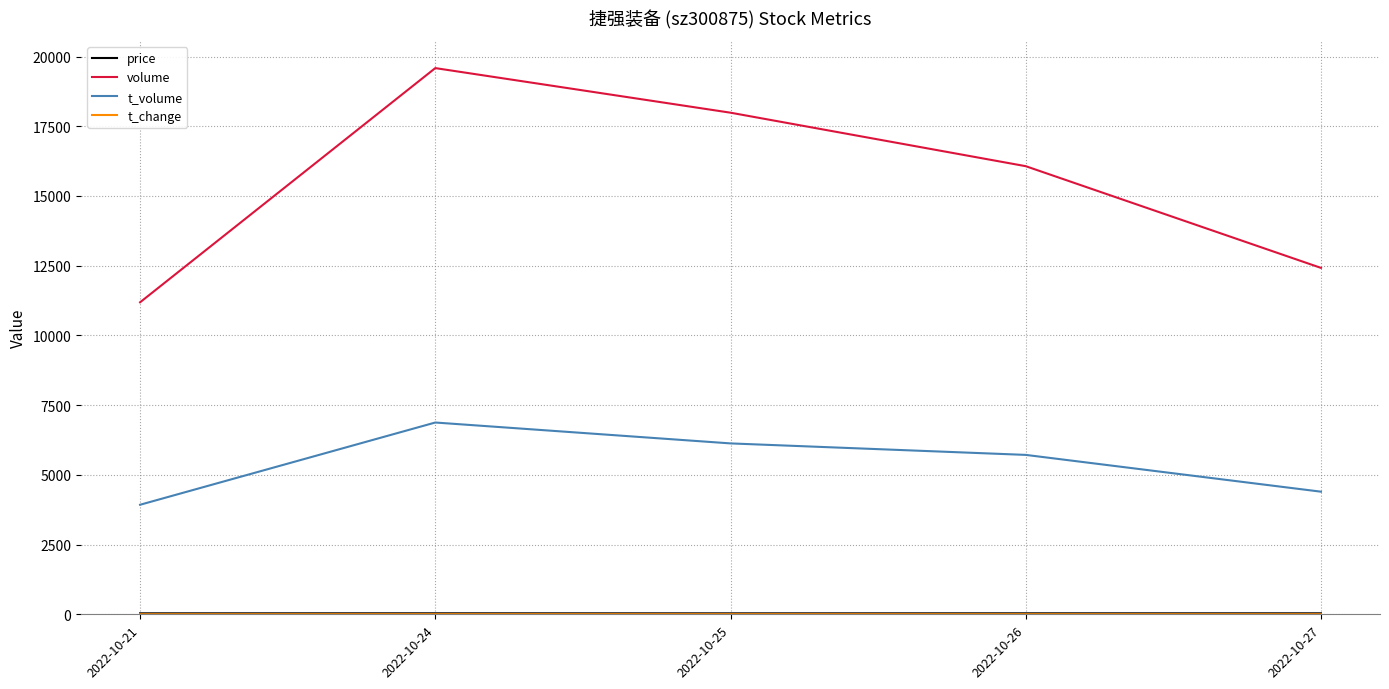

What is the total value across all series at 2022-10-24?

26502.8